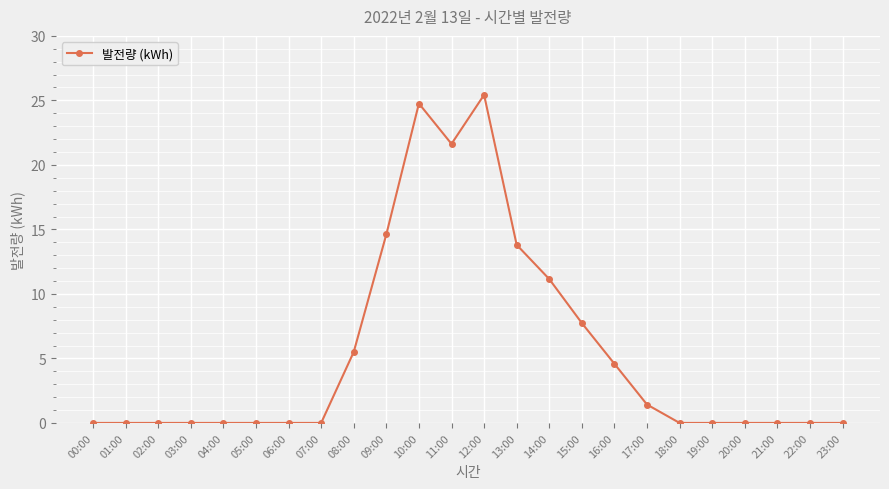

Between 14:00 and 15:00, which is larger?

14:00